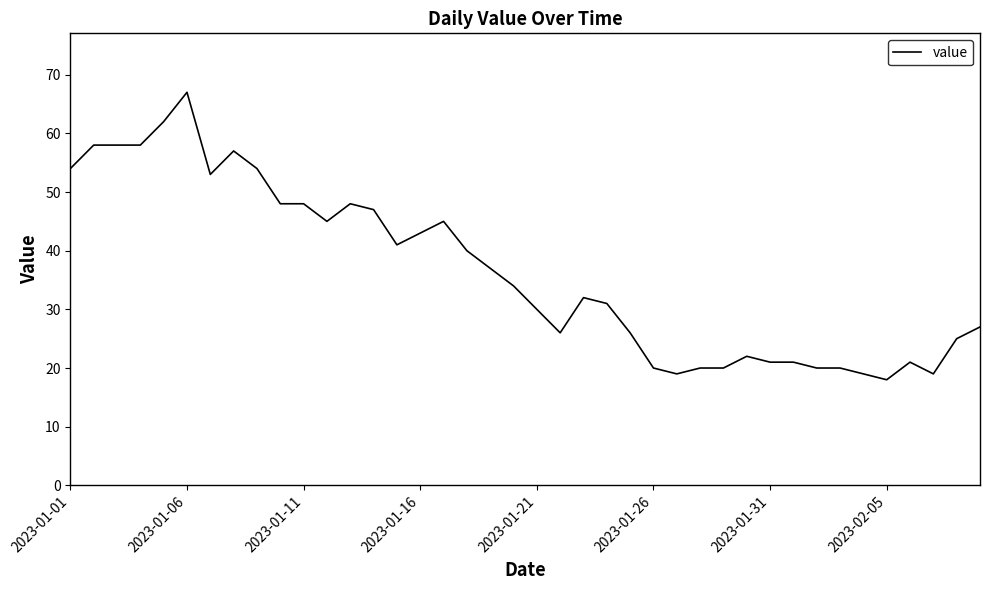

How many series are shown in this chart?

1